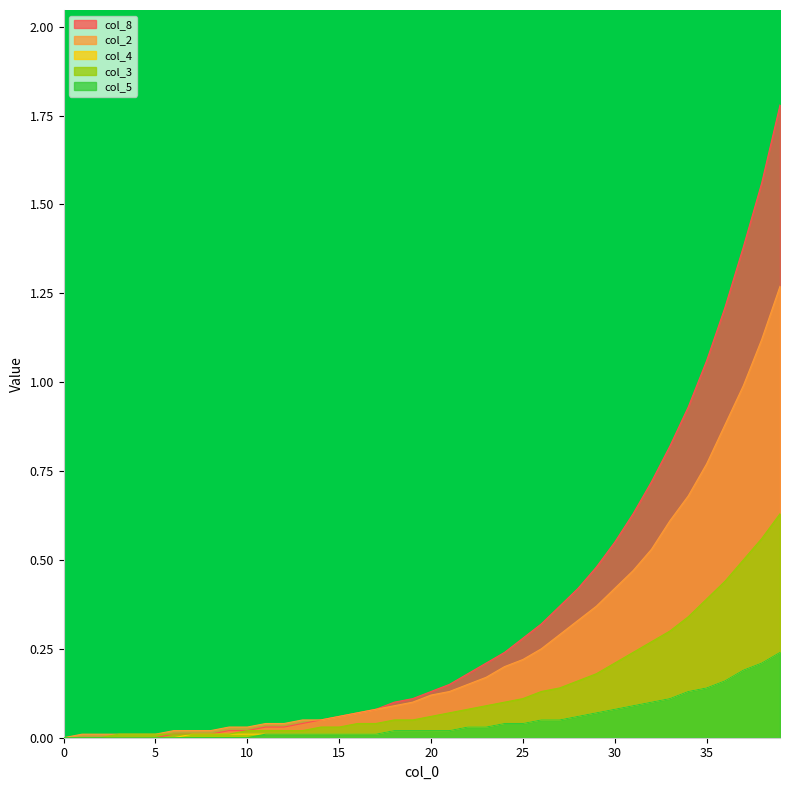

Which series has the widest spread of values?

col_8